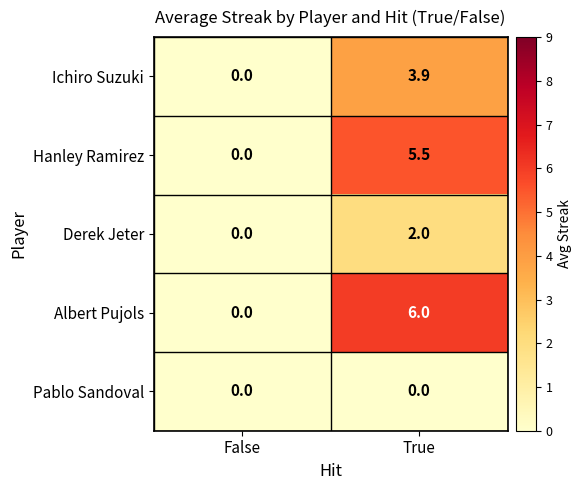

Between False and True, which series saw the biggest shift?

Albert Pujols